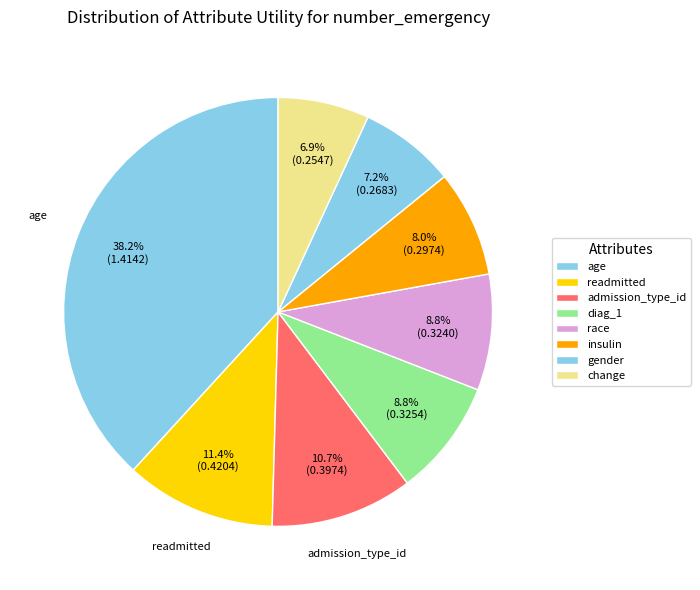

What is the change in value from admission_type_id to diag_1?

-0.1